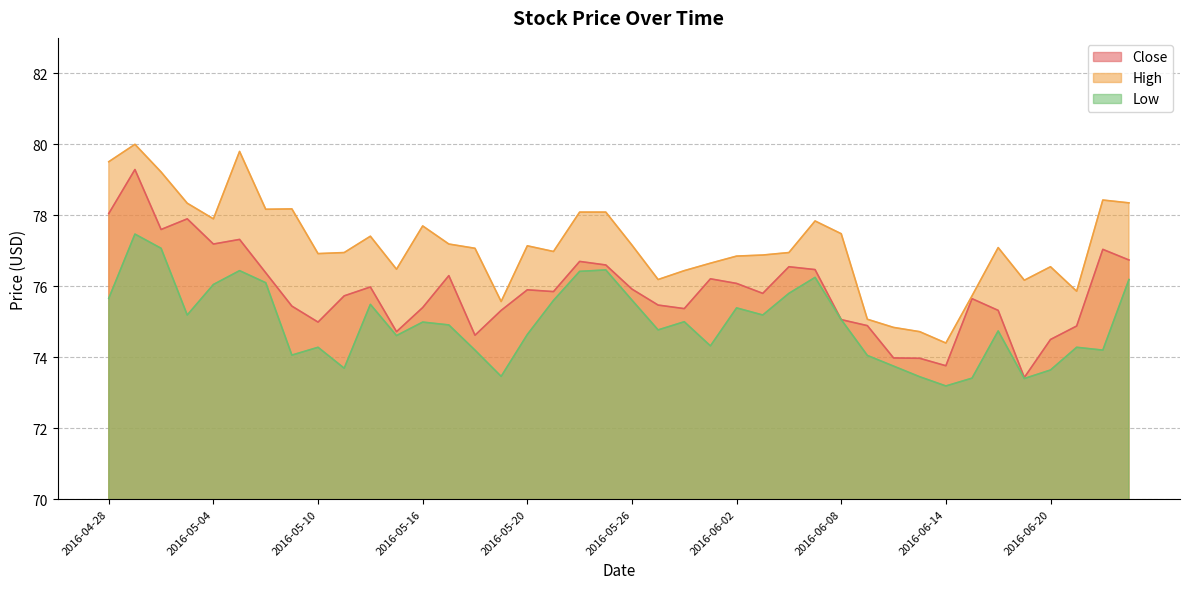

What is the label of the 30th point from the right?

2016-05-12